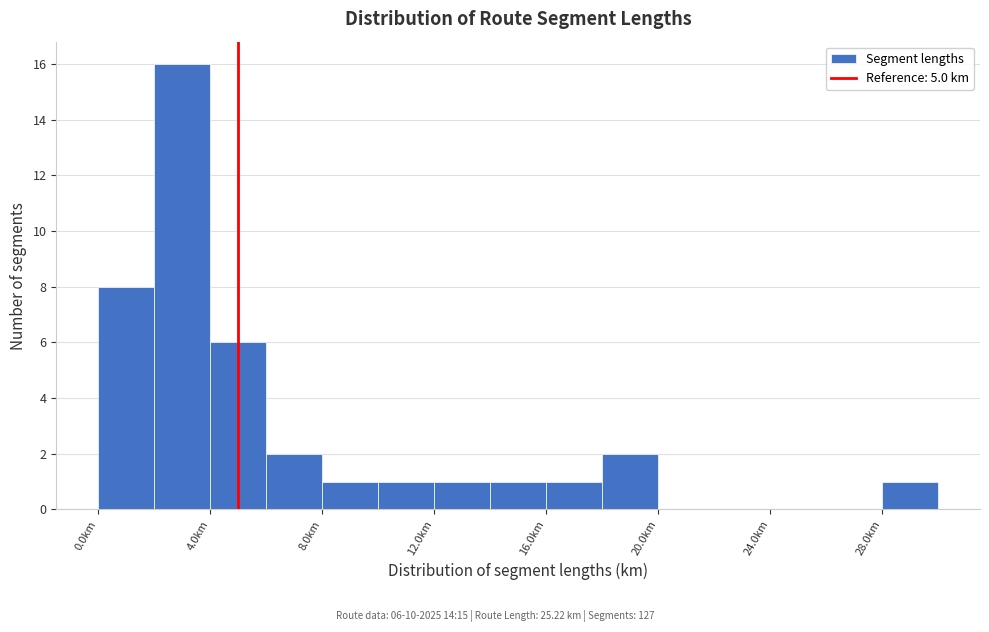

Over which range of the x-axis is the bar tallest?

2 to 4